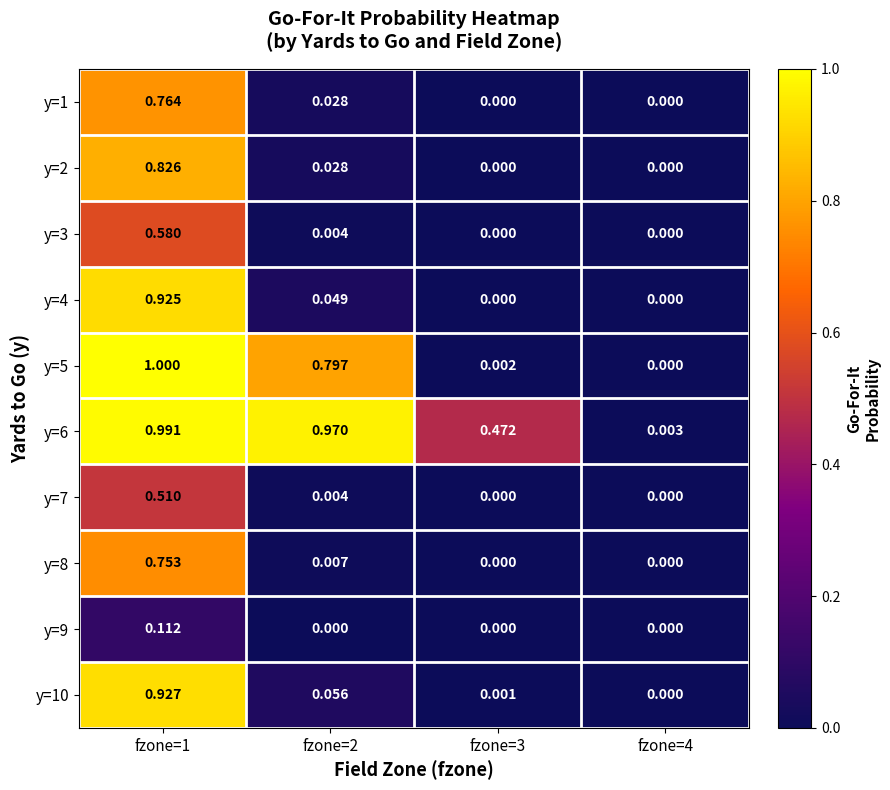

Reading left to right, what are all the values shown in this chart?

y=1: fzone=1=0.8	fzone=2=0.0	fzone=3=0.0	fzone=4=0.0
y=2: fzone=1=0.8	fzone=2=0.0	fzone=3=0.0	fzone=4=0.0
y=3: fzone=1=0.6	fzone=2=0.0	fzone=3=0.0	fzone=4=0.0
y=4: fzone=1=0.9	fzone=2=0.0	fzone=3=0.0	fzone=4=0.0
y=5: fzone=1=1.0	fzone=2=0.8	fzone=3=0.0	fzone=4=0.0
y=6: fzone=1=1.0	fzone=2=1.0	fzone=3=0.5	fzone=4=0.0
y=7: fzone=1=0.5	fzone=2=0.0	fzone=3=0.0	fzone=4=0.0
y=8: fzone=1=0.8	fzone=2=0.0	fzone=3=0.0	fzone=4=0.0
y=9: fzone=1=0.1	fzone=2=0.0	fzone=3=0.0	fzone=4=0.0
y=10: fzone=1=0.9	fzone=2=0.1	fzone=3=0.0	fzone=4=0.0